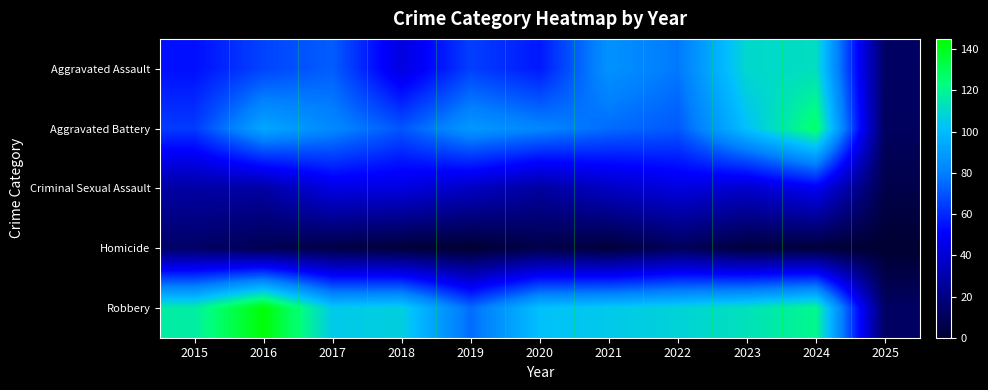

List the series in order of their peak value, lowest first.

Homicide, Criminal Sexual Assault, Aggravated Assault, Aggravated Battery, Robbery